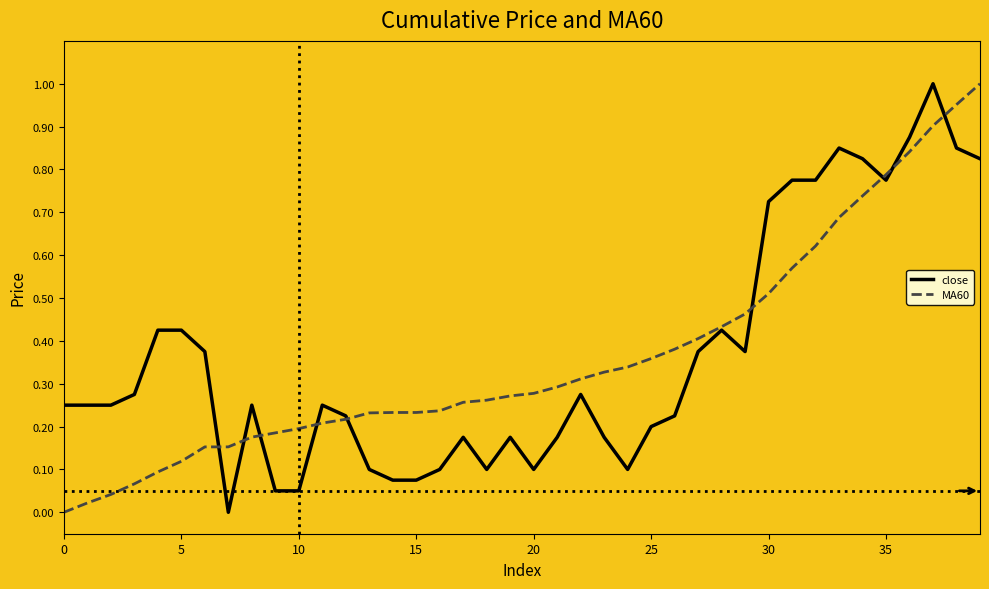

Reading left to right, transcribe all the data shown in this chart.

close: 0.2	0.2	0.2	0.3	0.4	0.4	0.4	0.0	0.2	0.0	0.0	0.2	0.2	0.1	0.1	0.1	0.1	0.2	0.1	0.2	0.1	0.2	0.3	0.2	0.1	0.2	0.2	0.4	0.4	0.4	0.7	0.8	0.8	0.8	0.8	0.8	0.9	1.0	0.8	0.8
MA60: 0.0	0.0	0.0	0.1	0.1	0.1	0.2	0.2	0.2	0.2	0.2	0.2	0.2	0.2	0.2	0.2	0.2	0.3	0.3	0.3	0.3	0.3	0.3	0.3	0.3	0.4	0.4	0.4	0.4	0.5	0.5	0.6	0.6	0.7	0.7	0.8	0.8	0.9	1.0	1.0